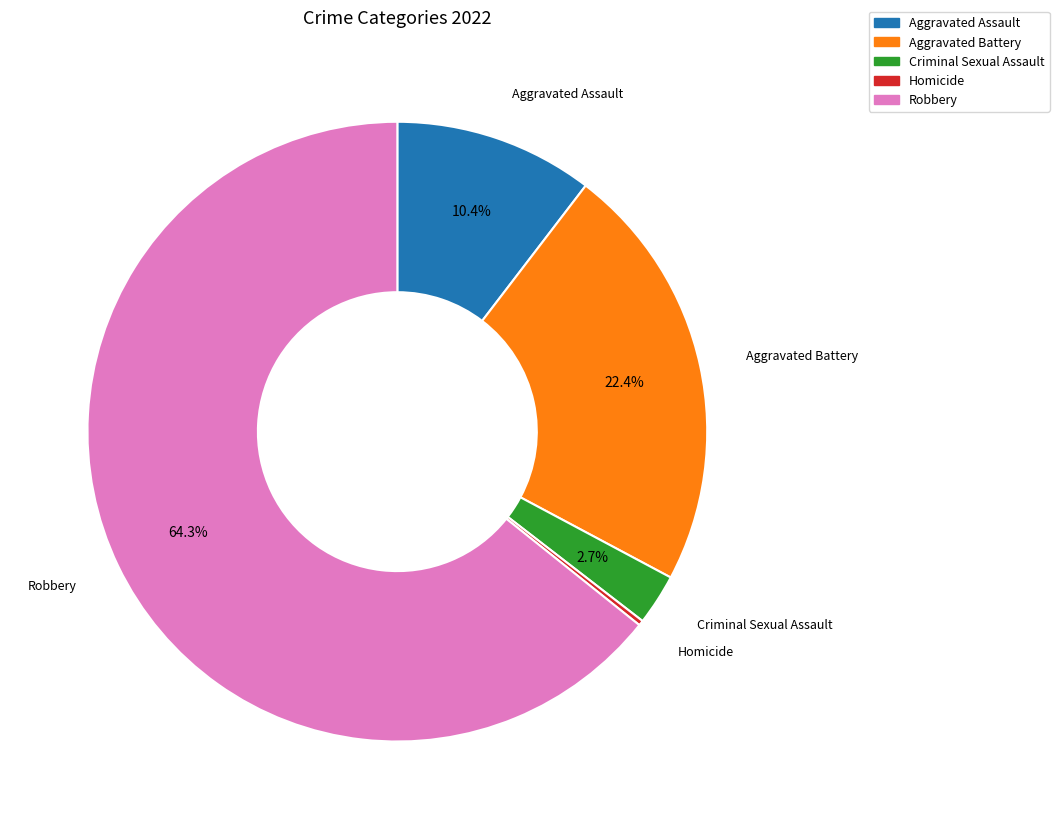

Which has a higher value, Criminal Sexual Assault or Aggravated Battery?

Aggravated Battery